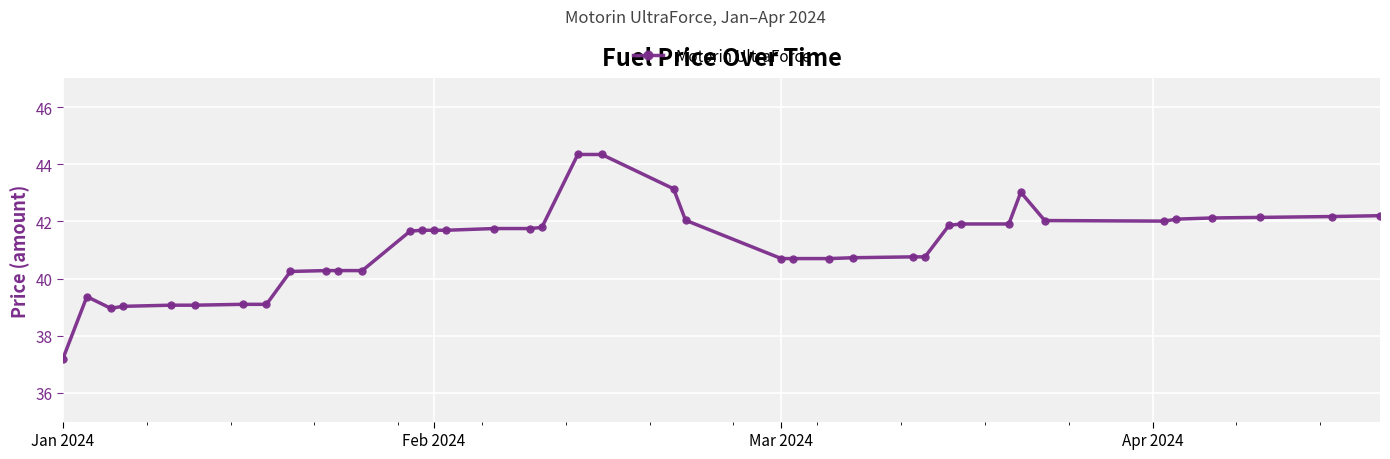

True or false: the data has more than 1 interior local peaks.

True